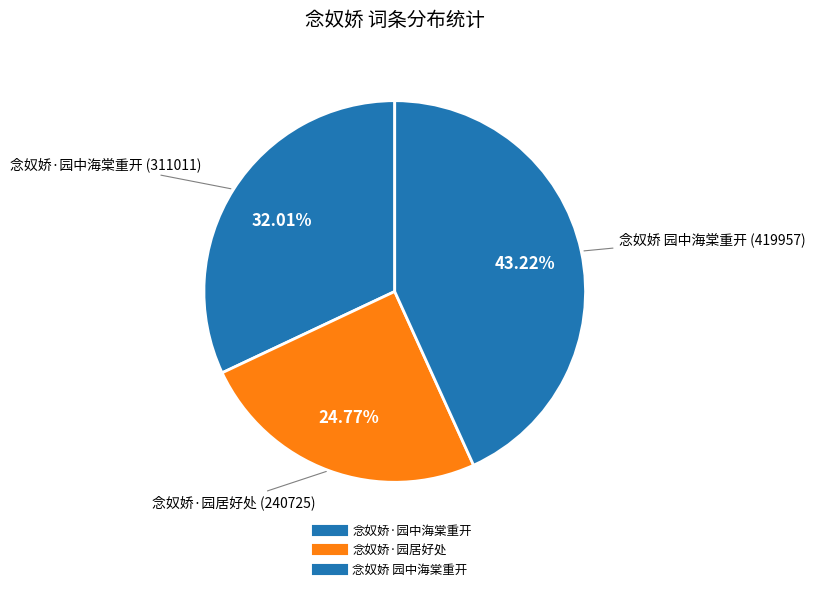

Count the number of slices in the pie.

3